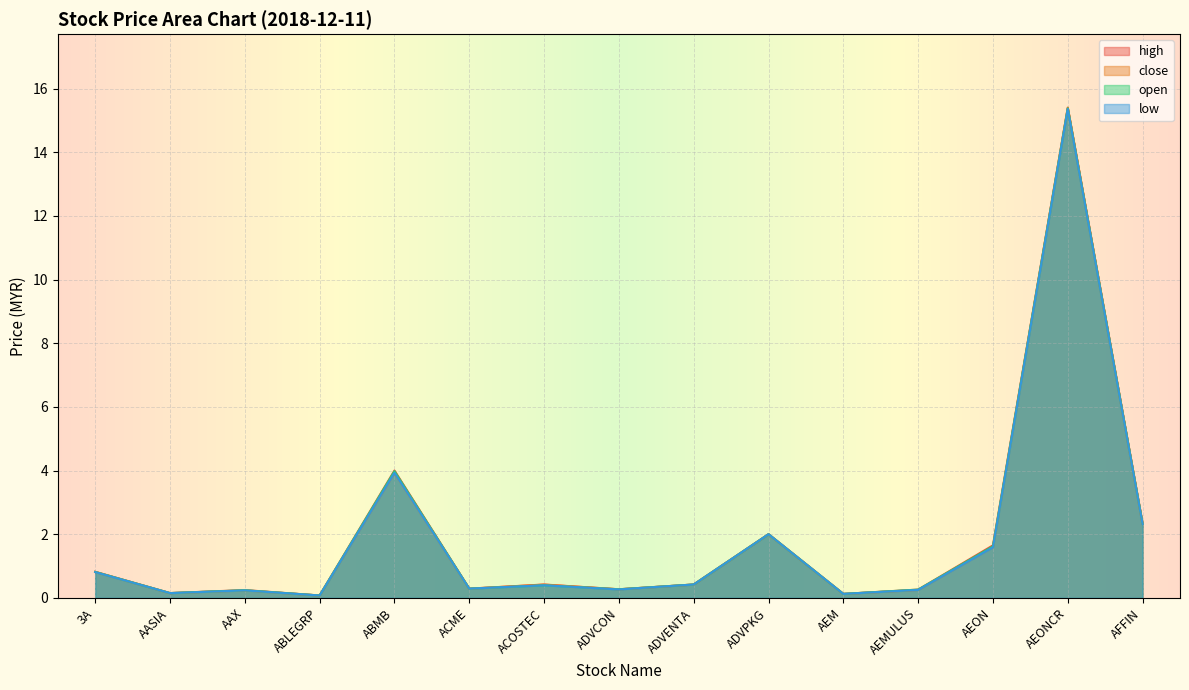

What is the sum of all open values?

28.4